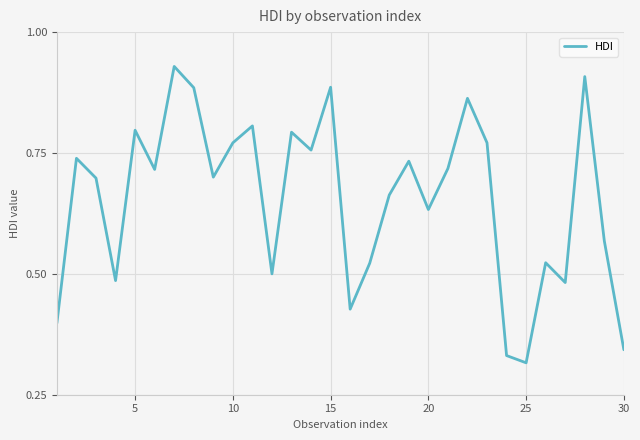

True or false: there are more than 0 points higher than both neighbors.

True